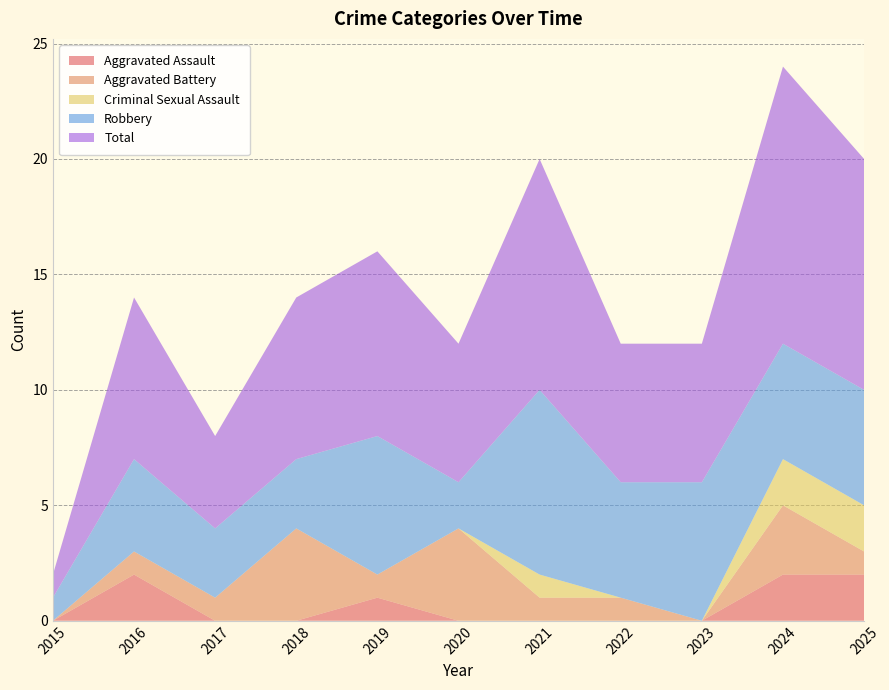

Reading left to right, list all the values displayed in this chart.

Aggravated Assault: 2015=0	2016=2	2017=0	2018=0	2019=1	2020=0	2021=0	2022=0	2023=0	2024=2	2025=2
Aggravated Battery: 2015=0	2016=1	2017=1	2018=4	2019=1	2020=4	2021=1	2022=1	2023=0	2024=3	2025=1
Criminal Sexual Assault: 2015=0	2016=0	2017=0	2018=0	2019=0	2020=0	2021=1	2022=0	2023=0	2024=2	2025=2
Robbery: 2015=1	2016=4	2017=3	2018=3	2019=6	2020=2	2021=8	2022=5	2023=6	2024=5	2025=5
Total: 2015=1	2016=7	2017=4	2018=7	2019=8	2020=6	2021=10	2022=6	2023=6	2024=12	2025=10